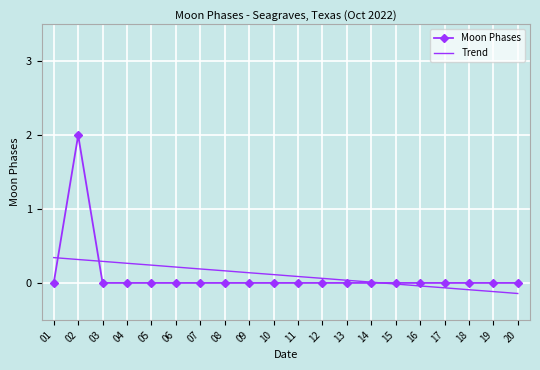

What are all the series names shown in the legend?

Moon Phases, Trend